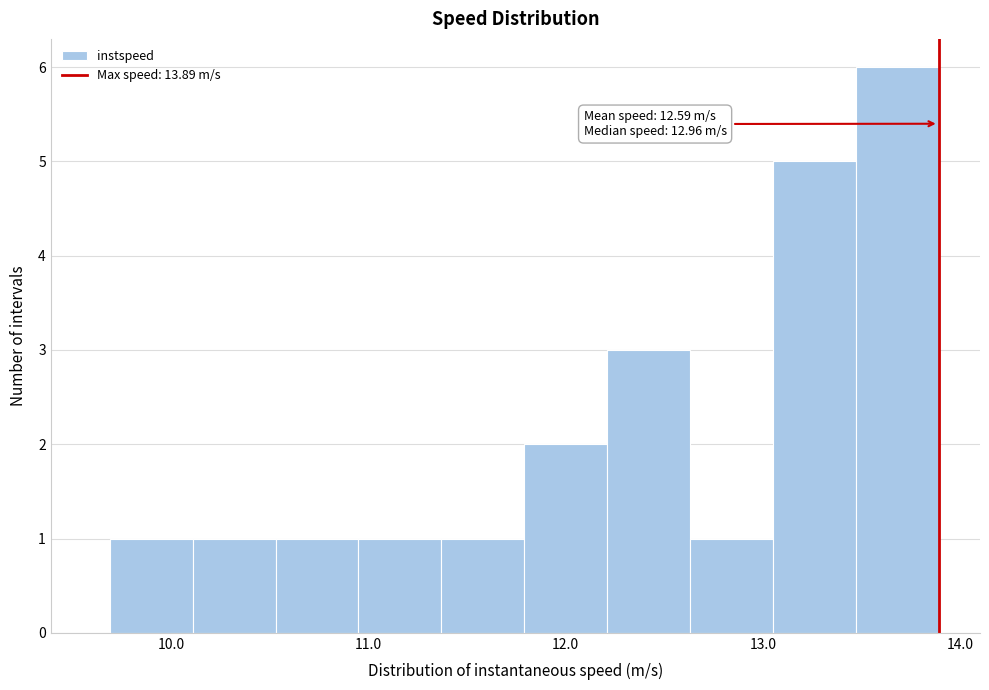

Over which range of the x-axis is the bar tallest?

13.5 to 13.9